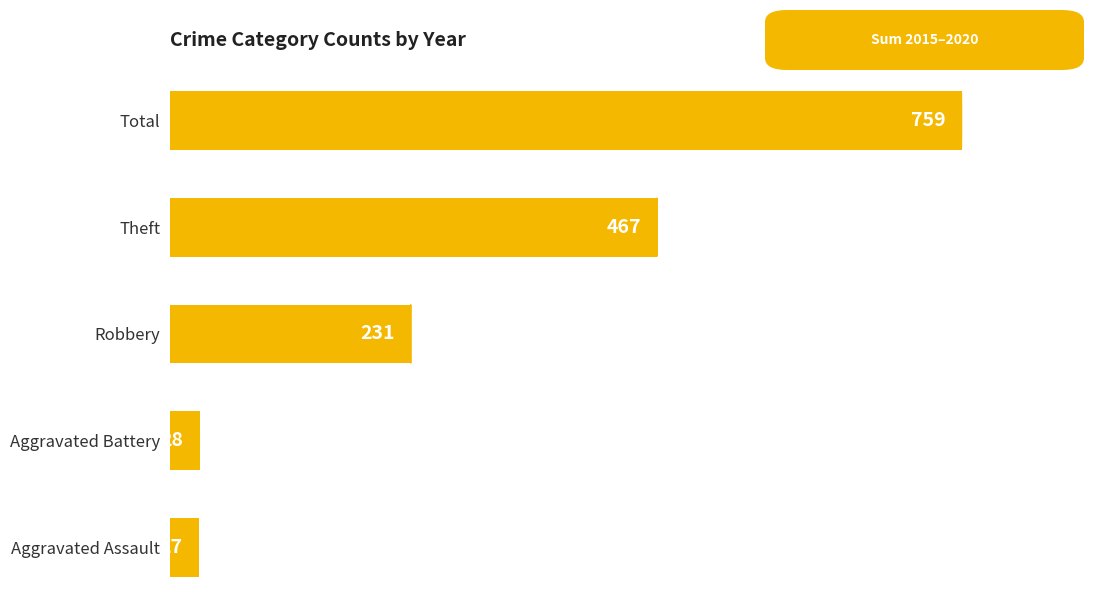

The value at Robbery is 231. True or false?

True